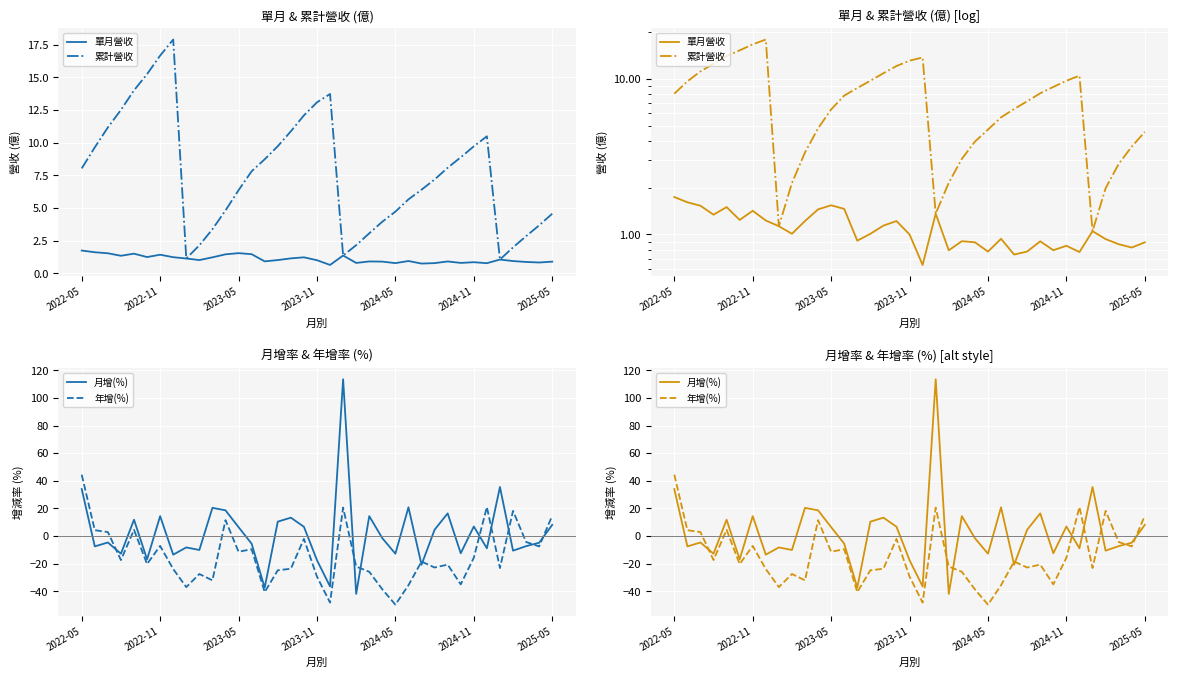

Rank the series at 27 from lowest to highest value.

年增(%), 單月營收, 月增(%), 累計營收